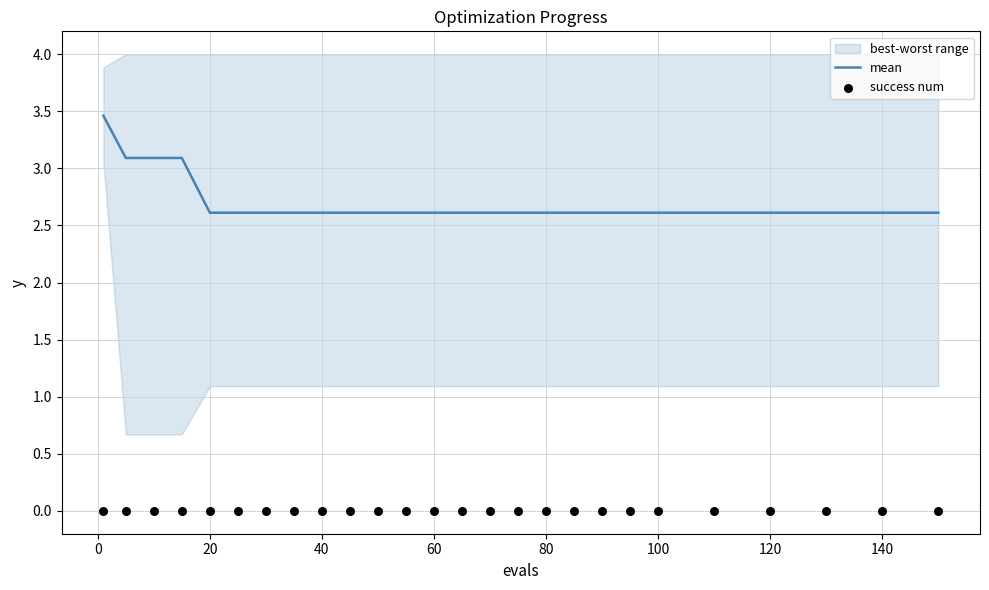

The value of mean at 100 is 2.6. True or false?

True